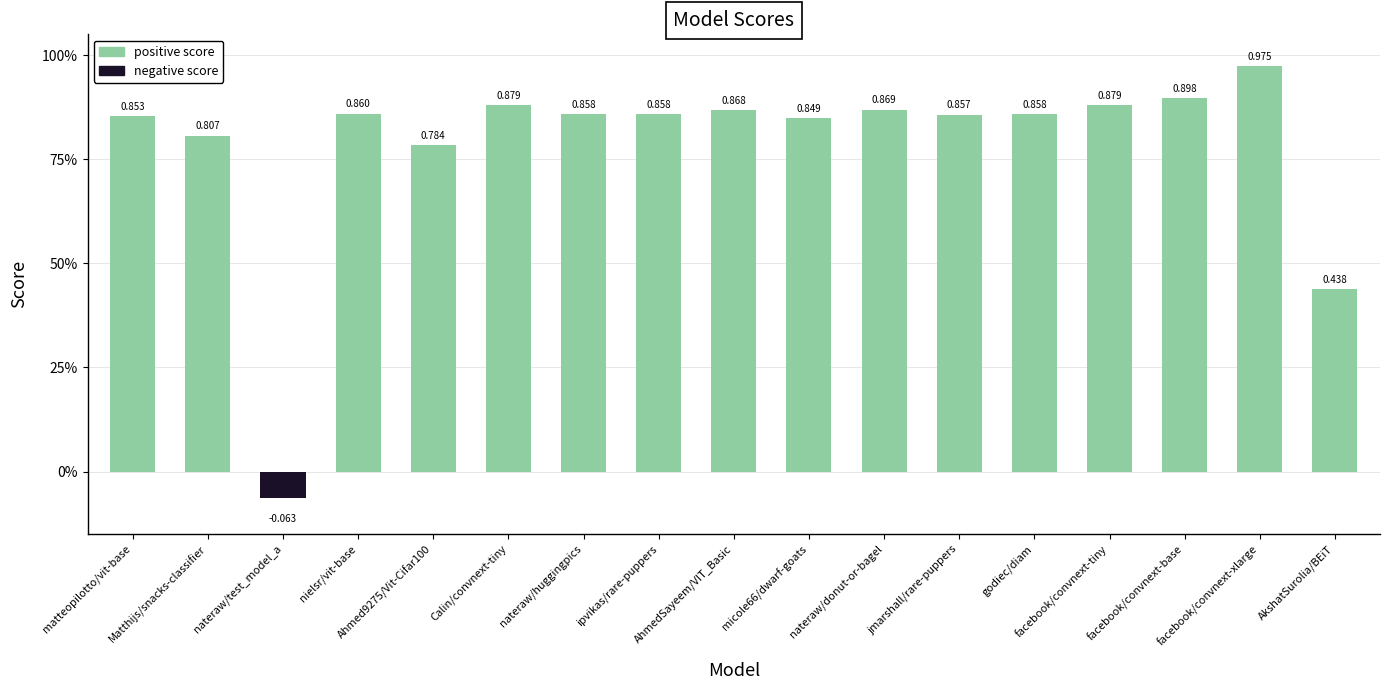

Does the chart contain any negative values?

Yes